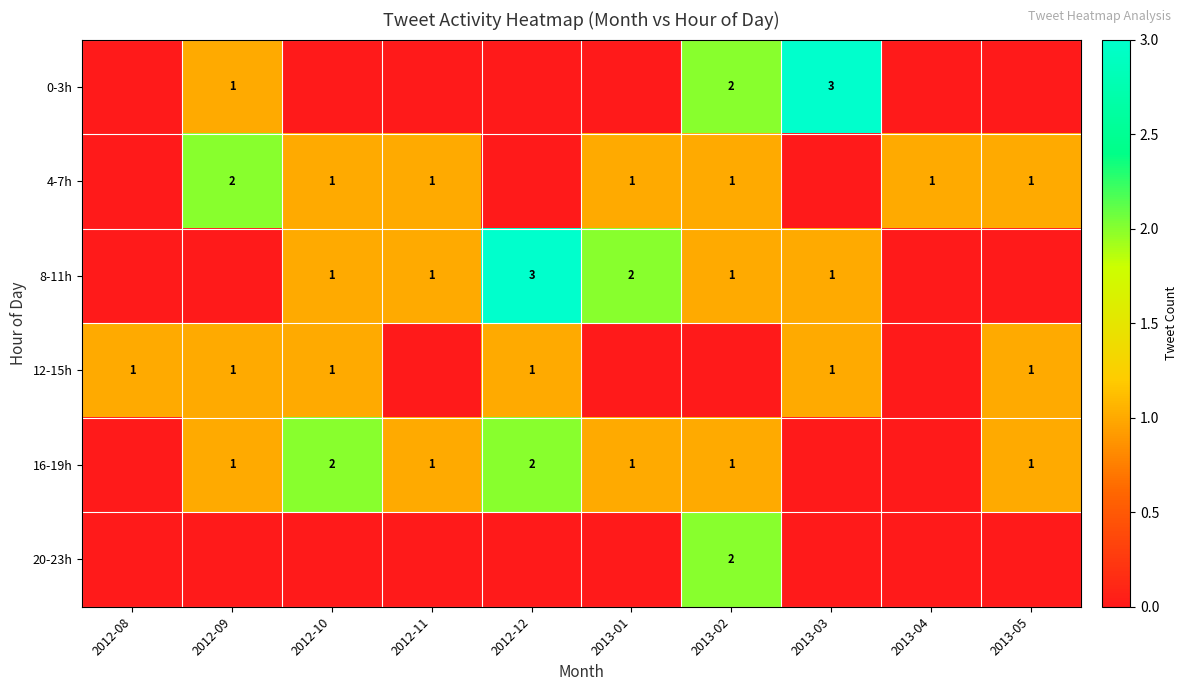

At which category is the sum across all series the highest?

2013-02